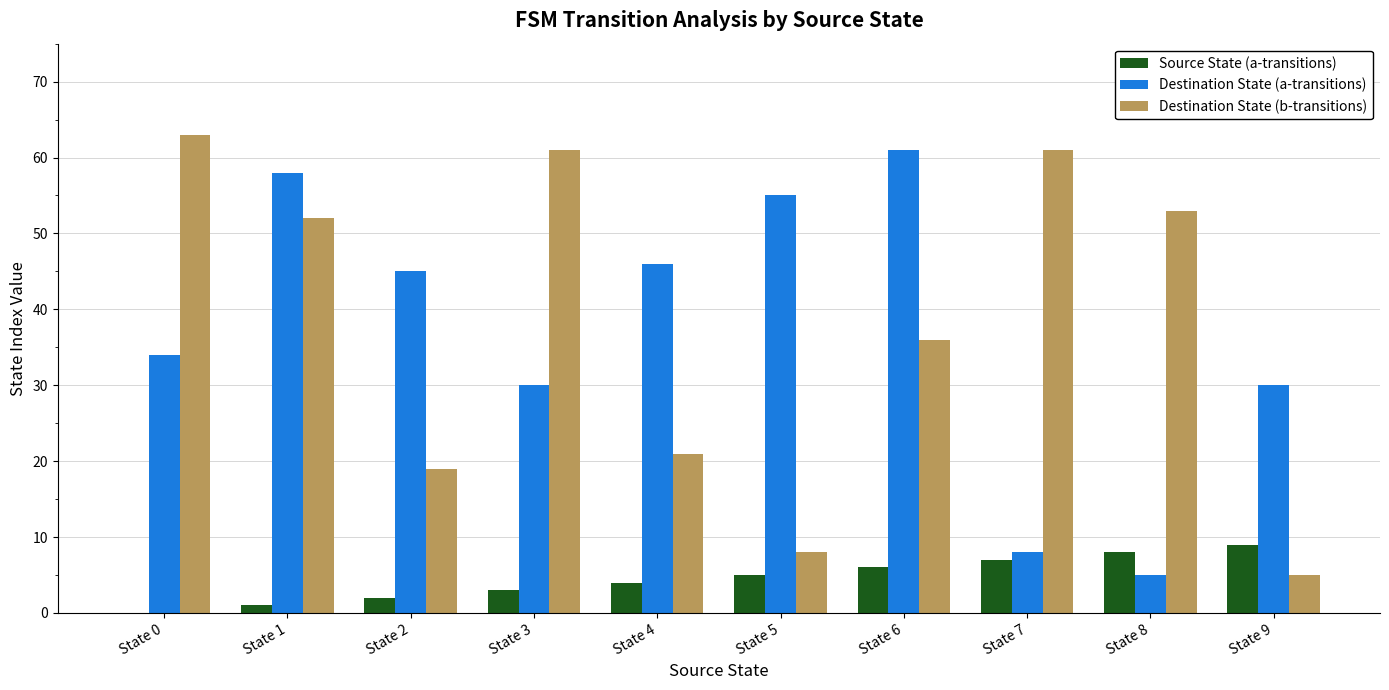

Which series has the largest total across all categories?

Destination State (b-transitions)